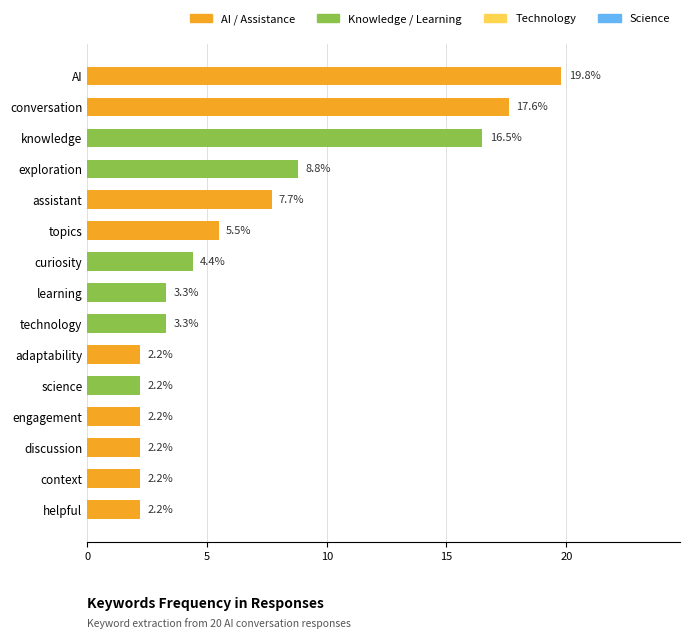

What is the sum of all values?

100.1